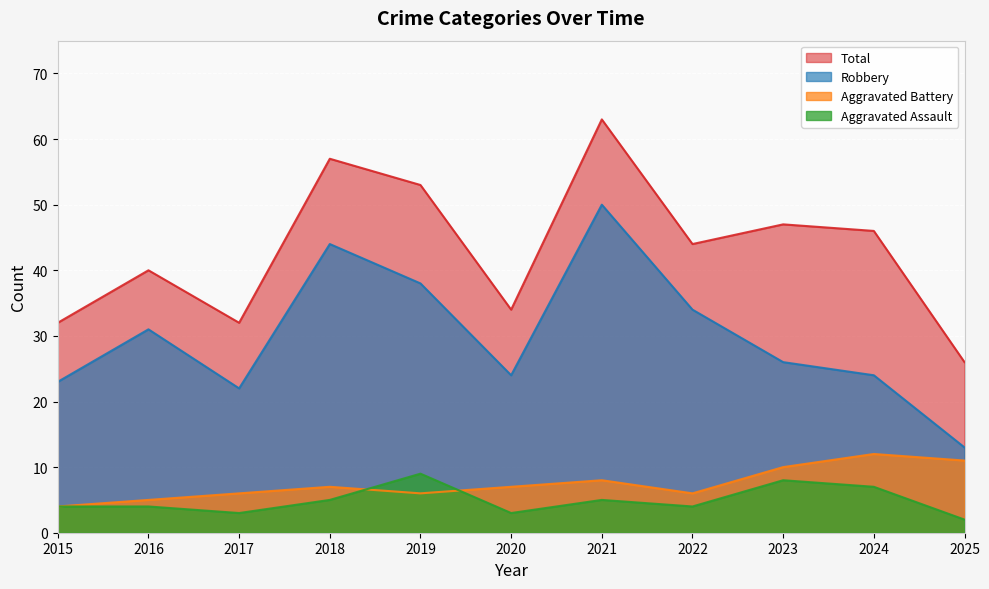

How many Aggravated Battery values are between 6 and 10?

7